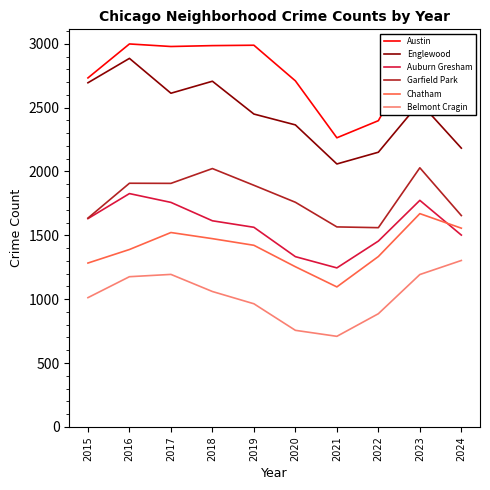

What is the maximum value shown in the chart?

2999